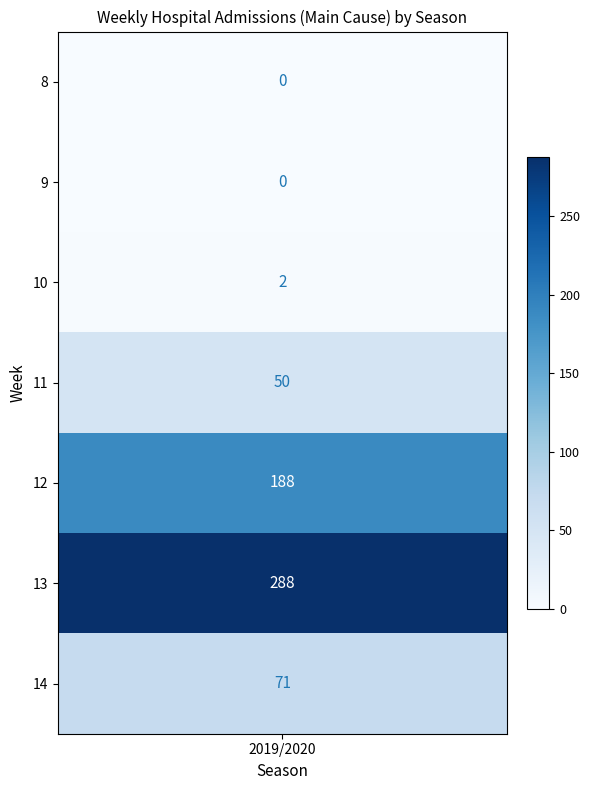

True or false: 2019/2020 has a value of -110 at 9.

False